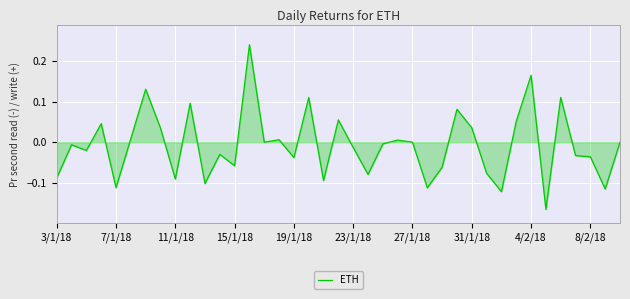

Reading right to left, extract all data points from this chart.

-0.0	-0.1	-0.0	-0.0	0.1	-0.2	0.2	0.1	-0.1	-0.1	0.0	0.1	-0.1	-0.1	0.0	0.0	-0.0	-0.1	-0.0	0.1	-0.1	0.1	-0.0	0.0	0.0	0.2	-0.1	-0.0	-0.1	0.1	-0.1	0.0	0.1	0.0	-0.1	0.0	-0.0	-0.0	-0.1